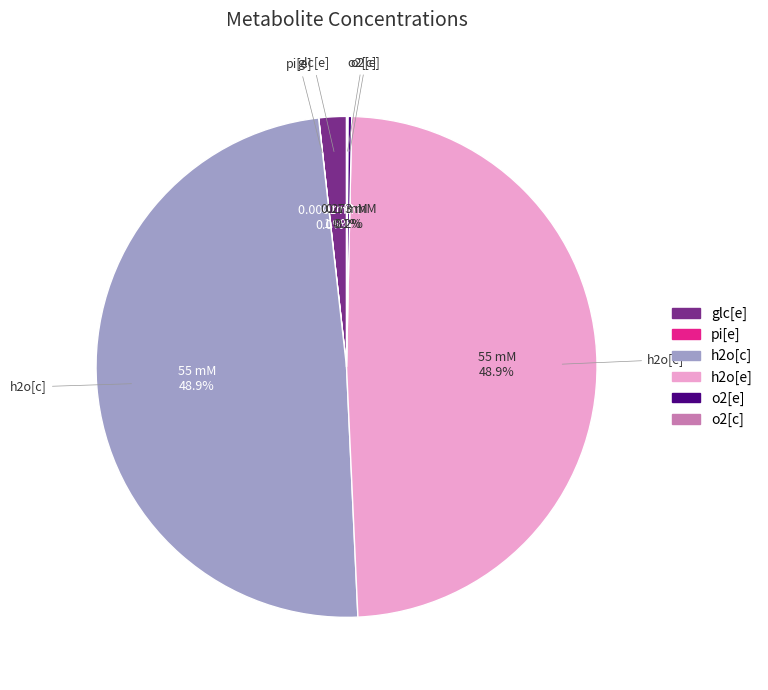

The h2o[c] slice represents 49% of the pie. True or false?

True